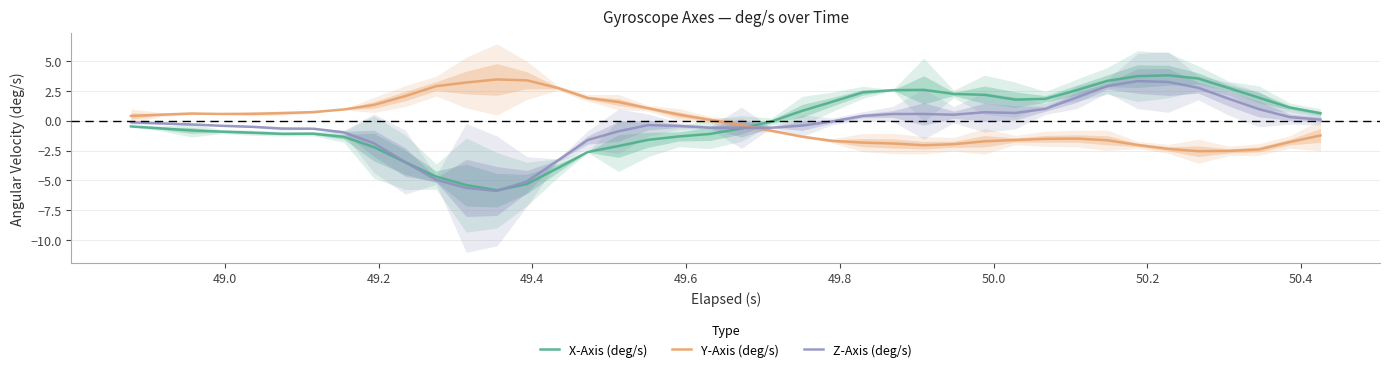

How many intersections are there between Z-Axis (deg/s) and Y-Axis (deg/s)?

1